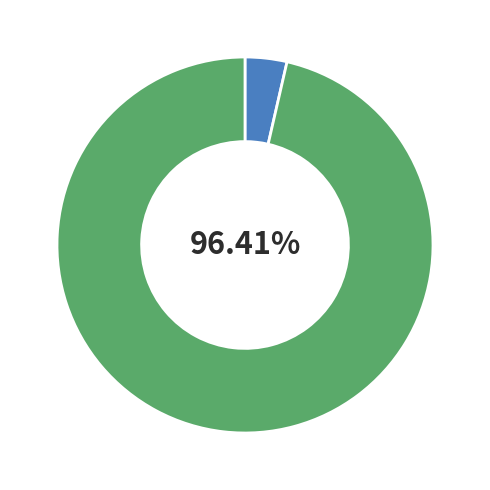

Is there any slice that represents more than half of the pie?

Yes